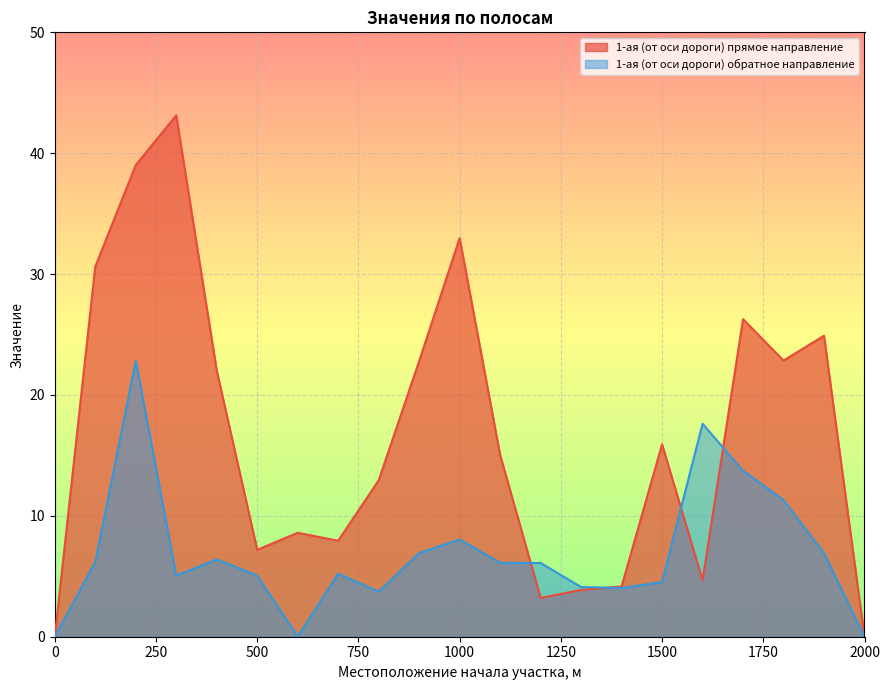

Where is 1-ая (от оси дороги) прямое направление nearest to the value 21?

400